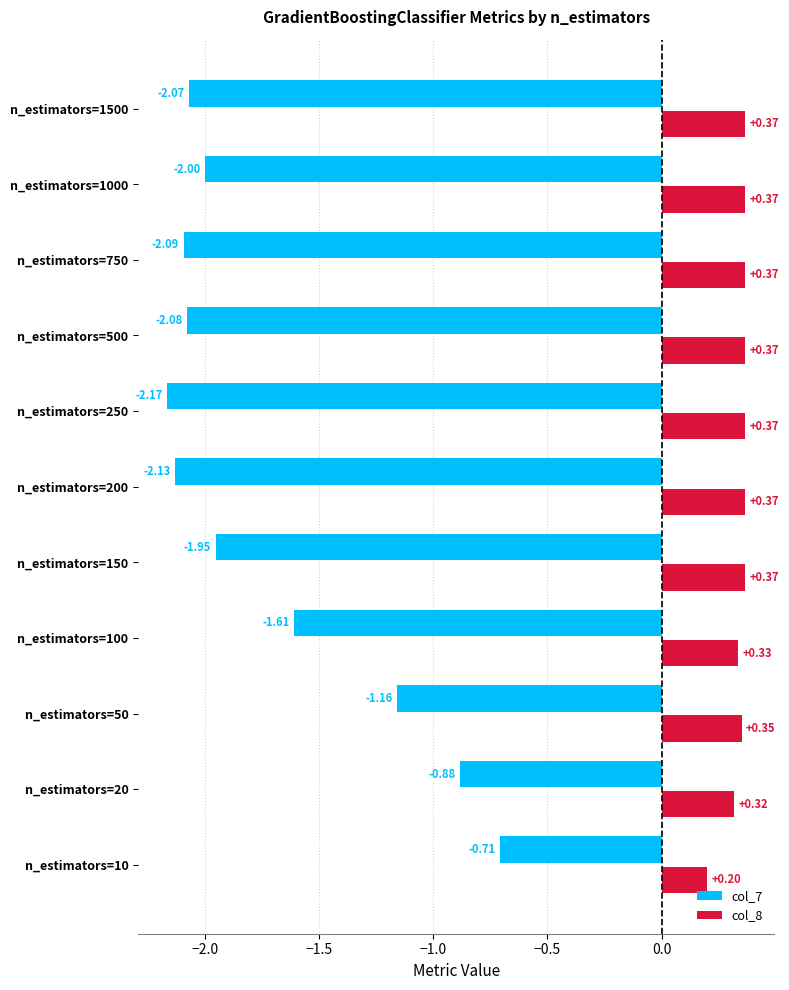

Which series has the widest spread of values?

col_7